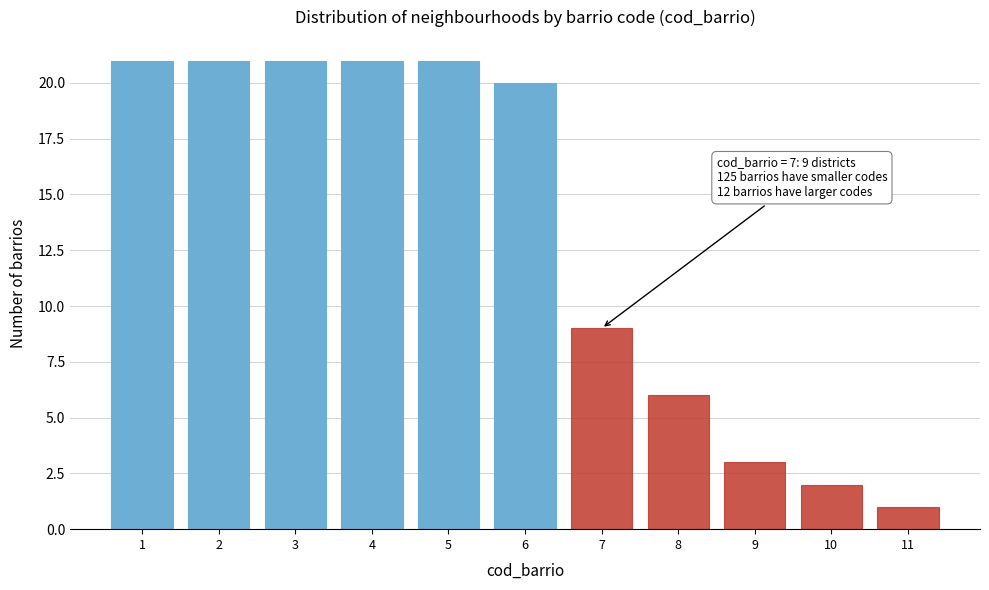

Reading right to left, what are all the values shown in this chart?

11=1	10=2	9=3	8=6	7=9	6=20	5=21	4=21	3=21	2=21	1=21